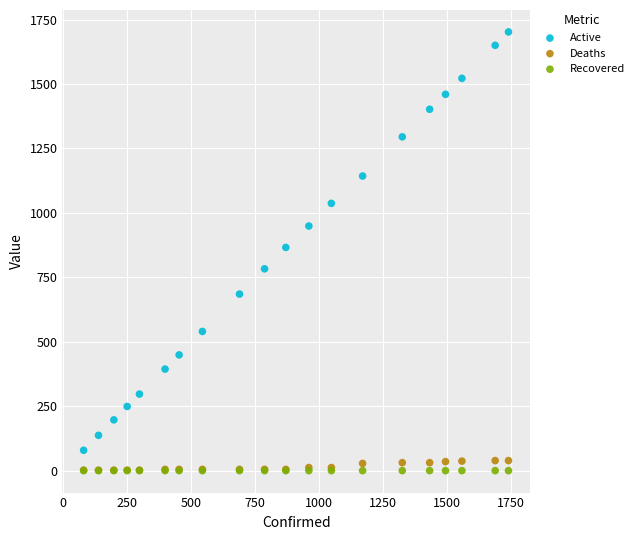

What are all the series names shown in the legend?

Active, Deaths, Recovered